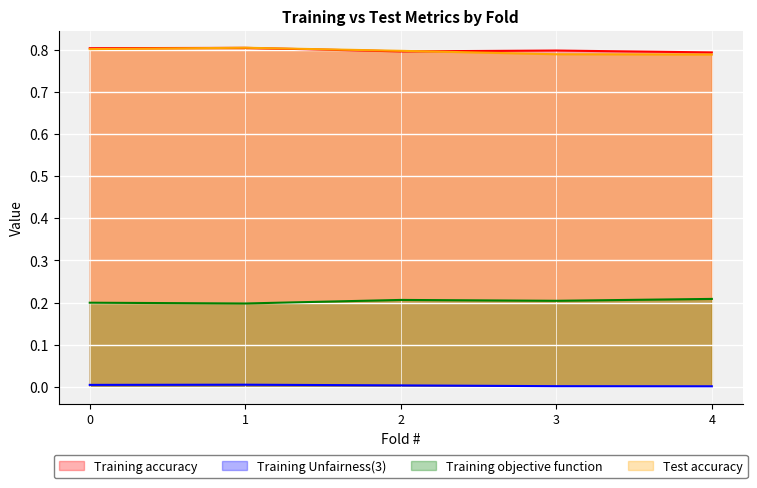

What is the spread (max minus min) of values at 2?

0.8